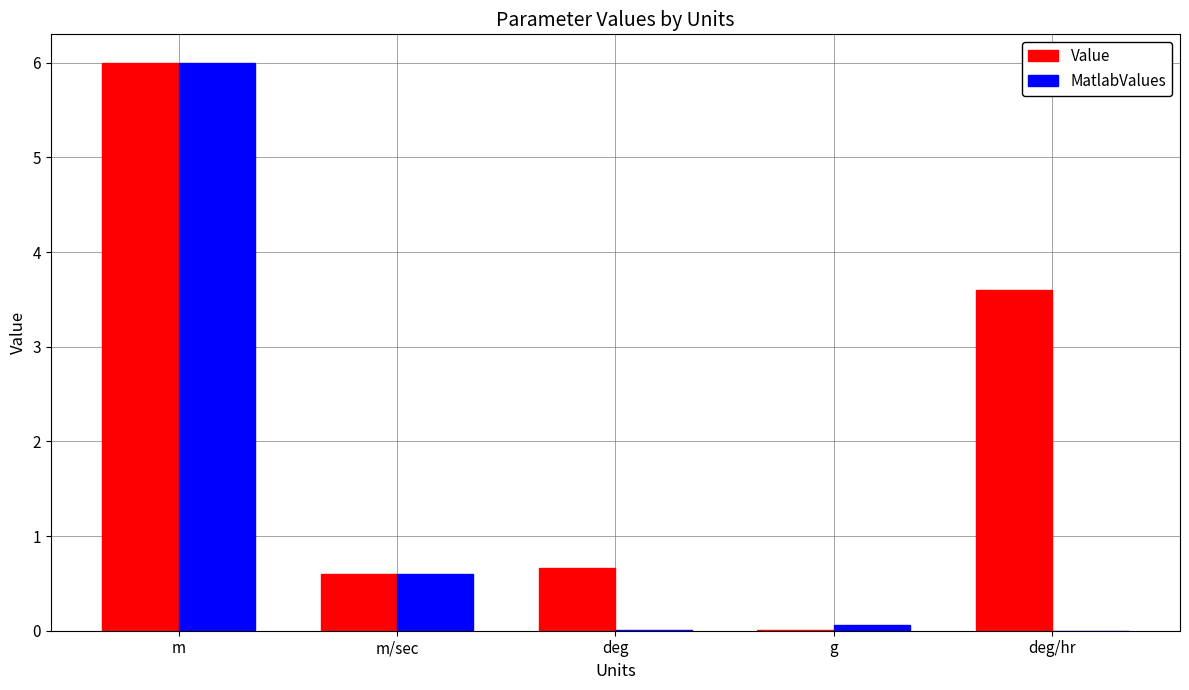

What is the sum of all Value values?

10.9